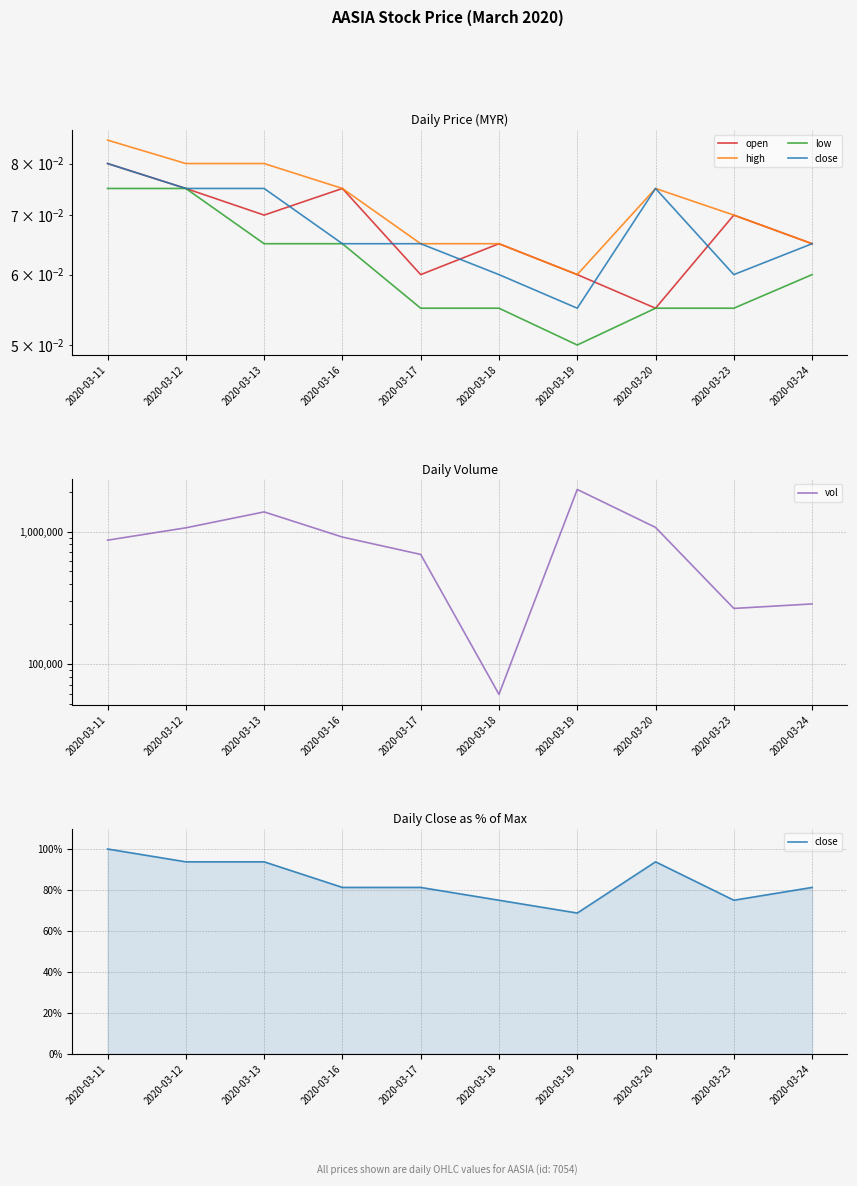

In open, how many points are lower than both neighbors (excluding endpoints)?

3